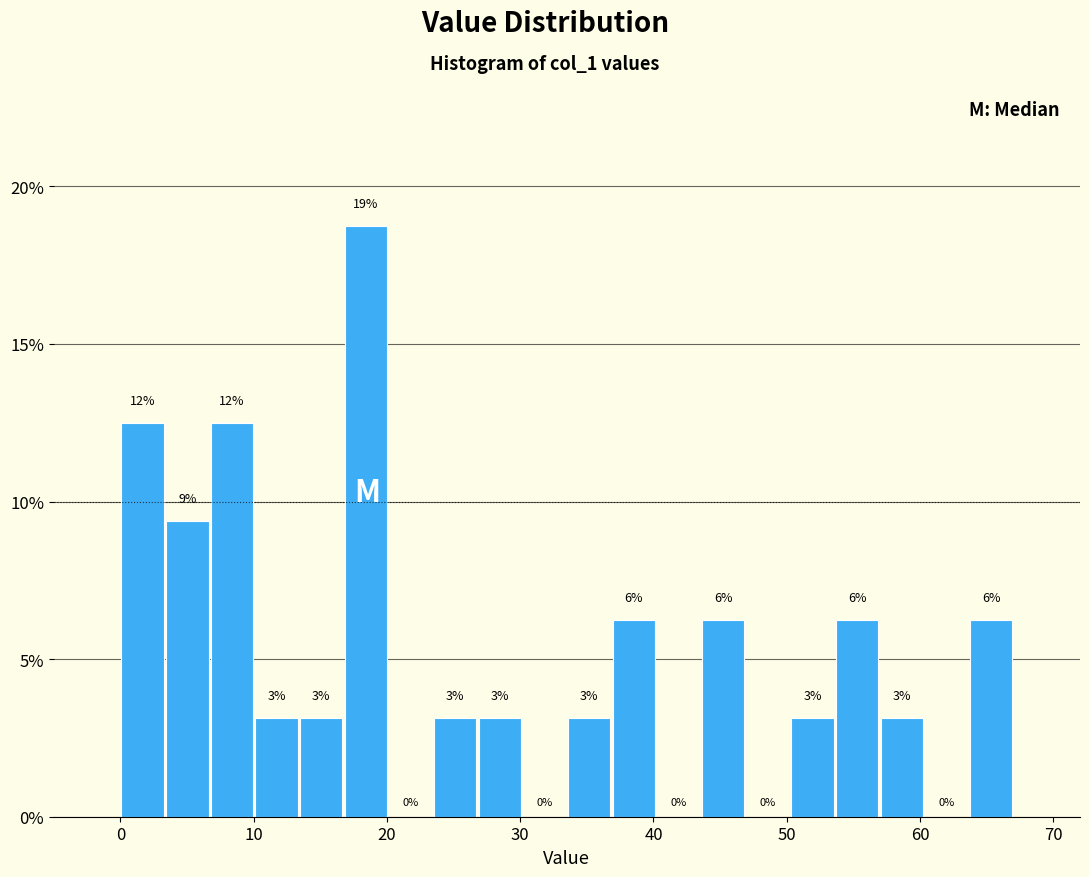

Around what value on the x-axis is the tallest bar? Give the approximate position of its centre, as read against the axis.

18